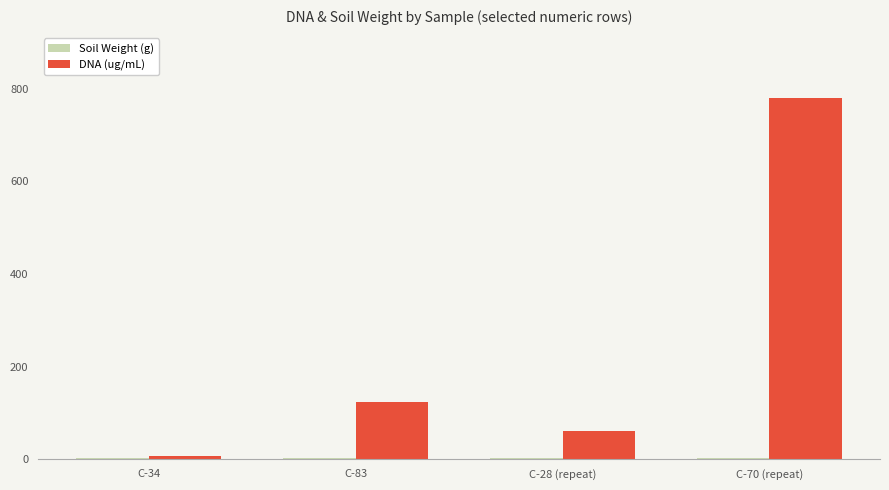

True or false: DNA (ug/mL) has a value of 105.2 at C-28 (repeat).

False